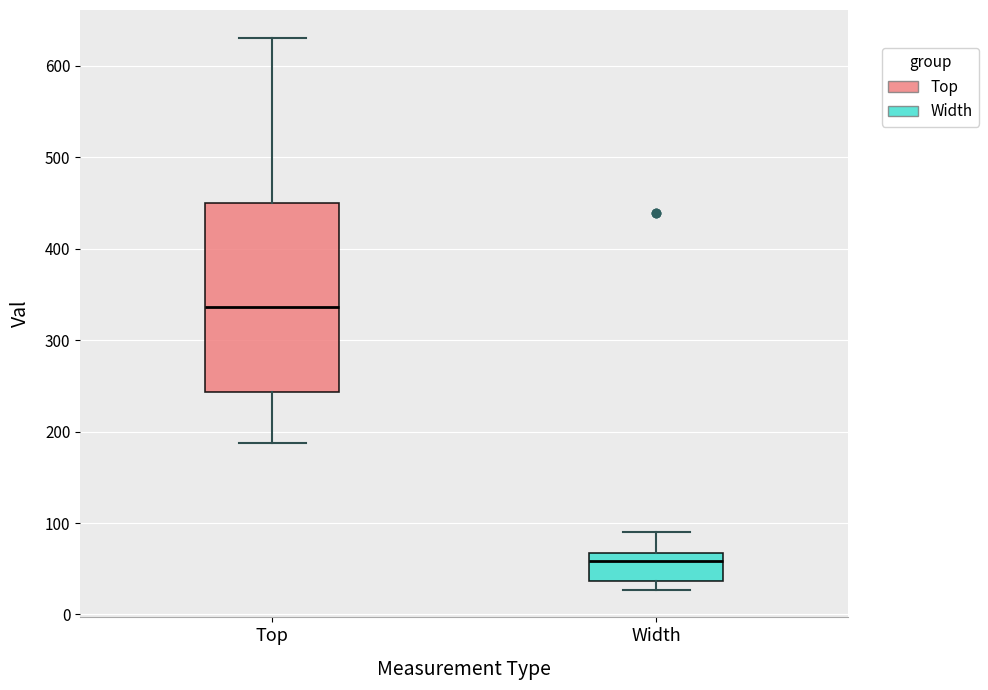

Reading left to right, transcribe this box plot: for each box, give where its median line is, the range the box spans, and where its two whiskers end, as read against the y-axis. The values are not printed on the chart, so give them approximately, as read against the axis.

Top: median 340, box 240 to 450, whiskers 190 to 630
Width: median 60, box 40 to 70, whiskers 30 to 90